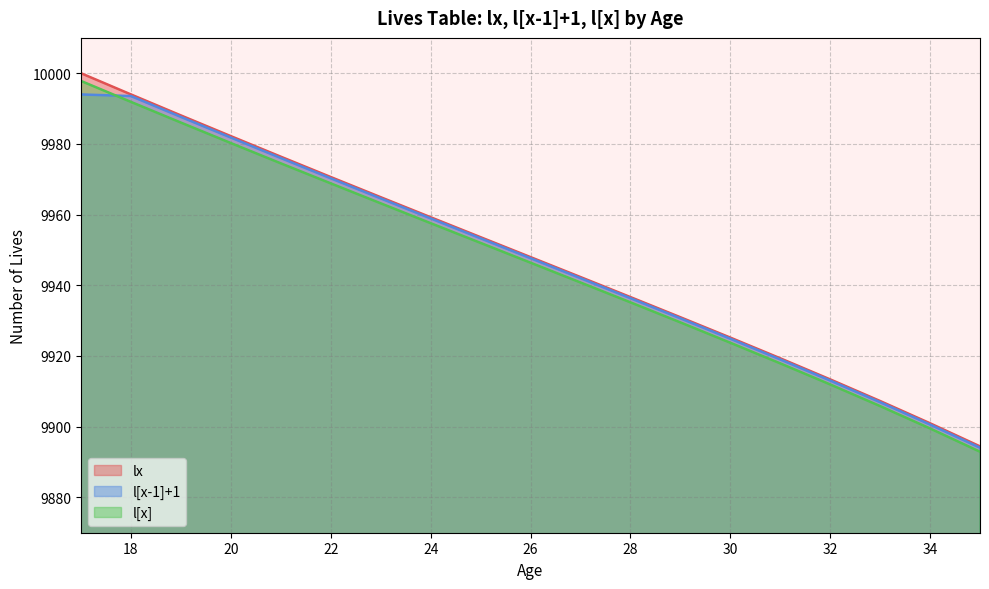

True or false: l[x-1]+1 and lx intersect in this chart.

False